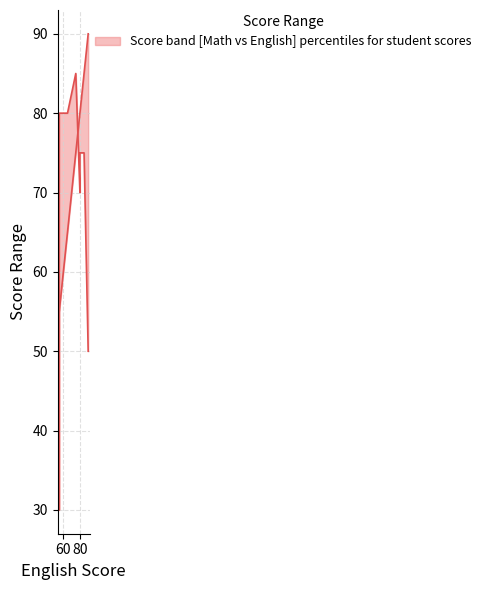

What is the maximum value for upper?

90